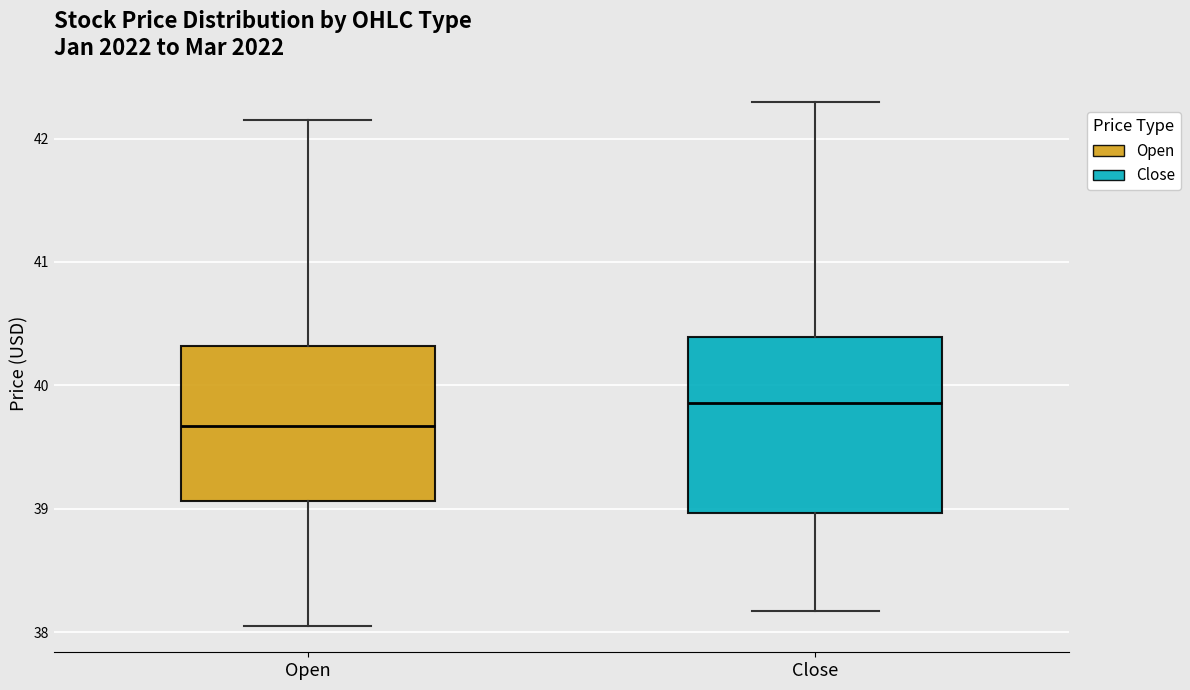

Reading left to right, transcribe this box plot: for each box, give where its median line is, the range the box spans, and where its two whiskers end, as read against the y-axis. The values are not printed on the chart, so give them approximately, as read against the axis.

Open: median 39.7, box 39.1 to 40.3, whiskers 38.0 to 42.1
Close: median 39.9, box 39.0 to 40.4, whiskers 38.2 to 42.3